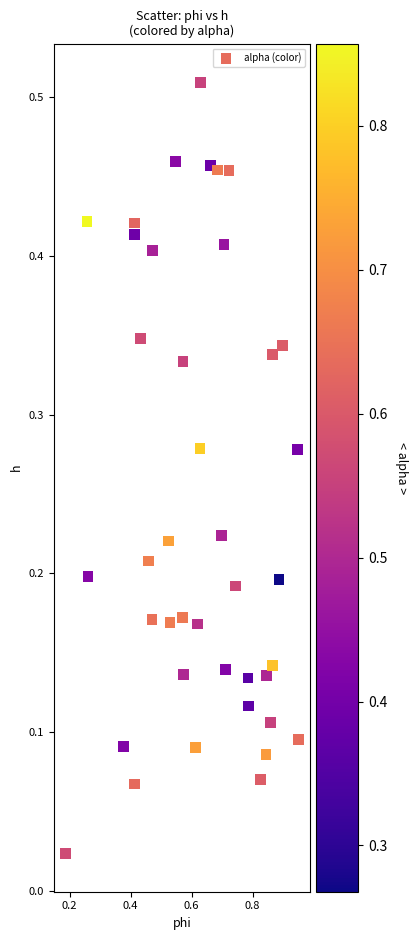

What is the range of X values (max minus min)?

0.8